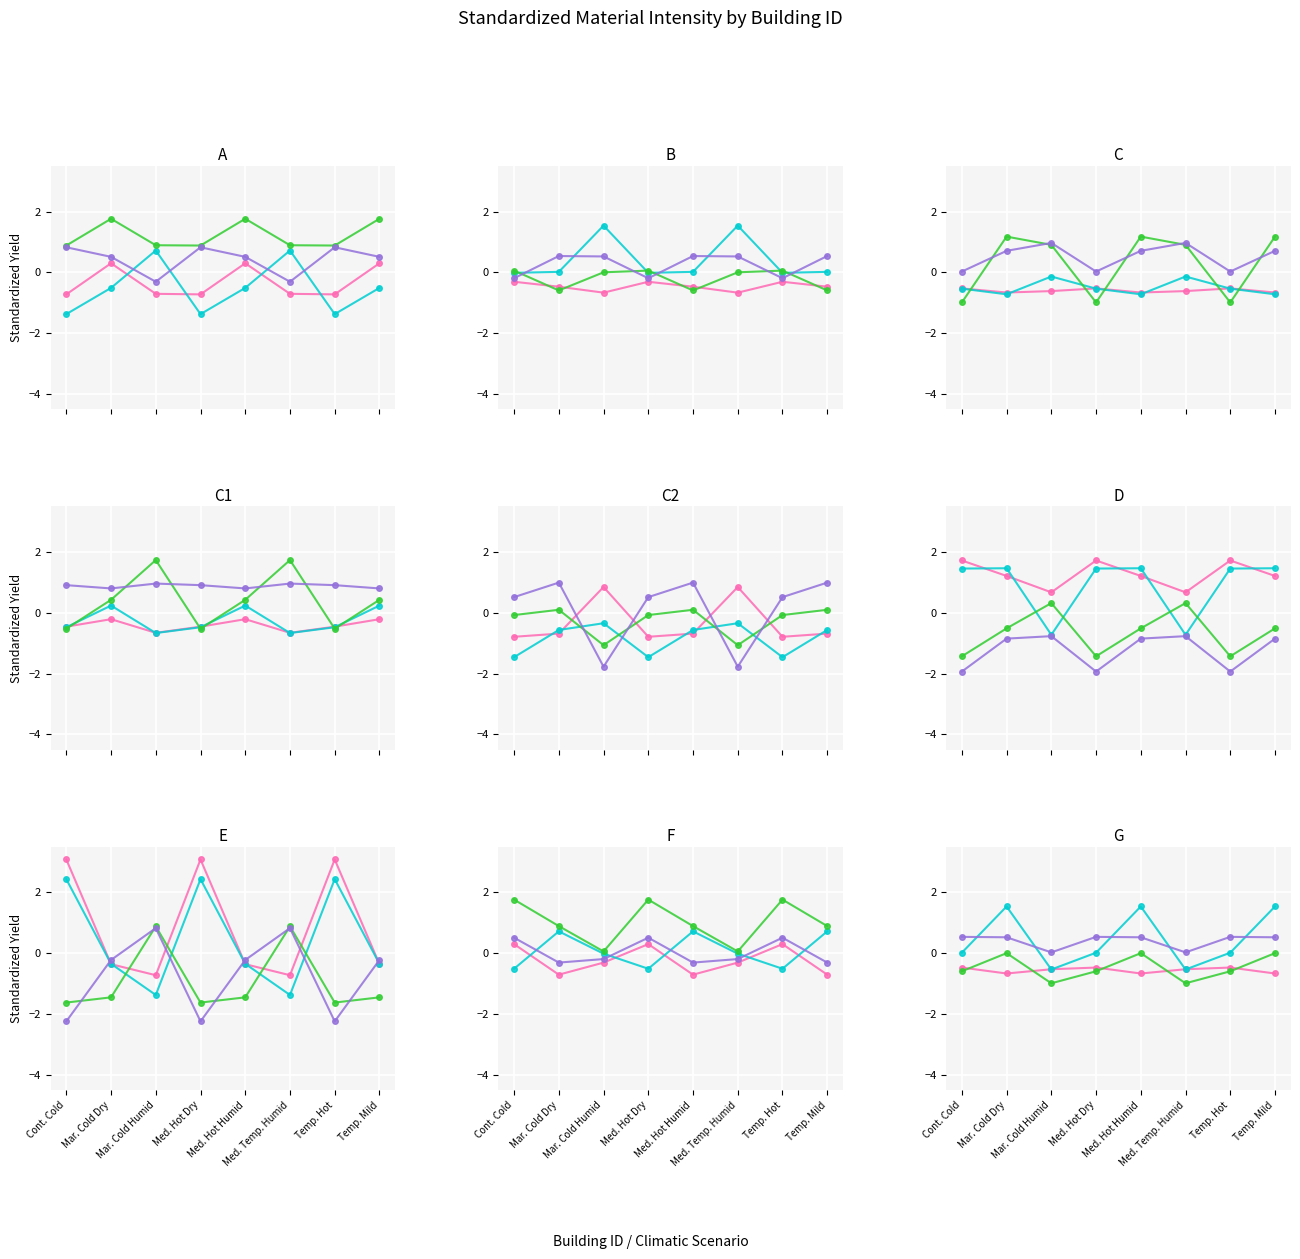

At how many categories does at least one series exceed 1?

3